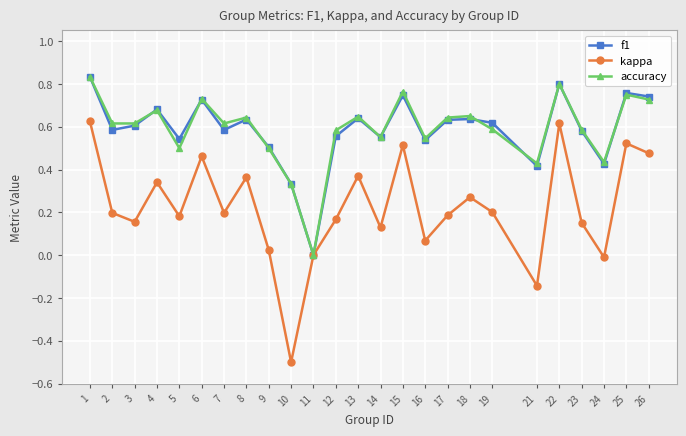

What is the sum of the f1 values at 18 and 5?

1.2